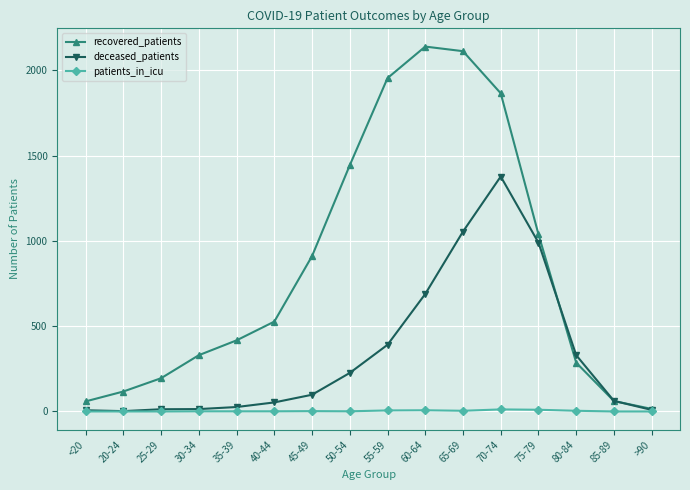

Rank the series by their average value, from lowest to highest.

patients_in_icu, deceased_patients, recovered_patients